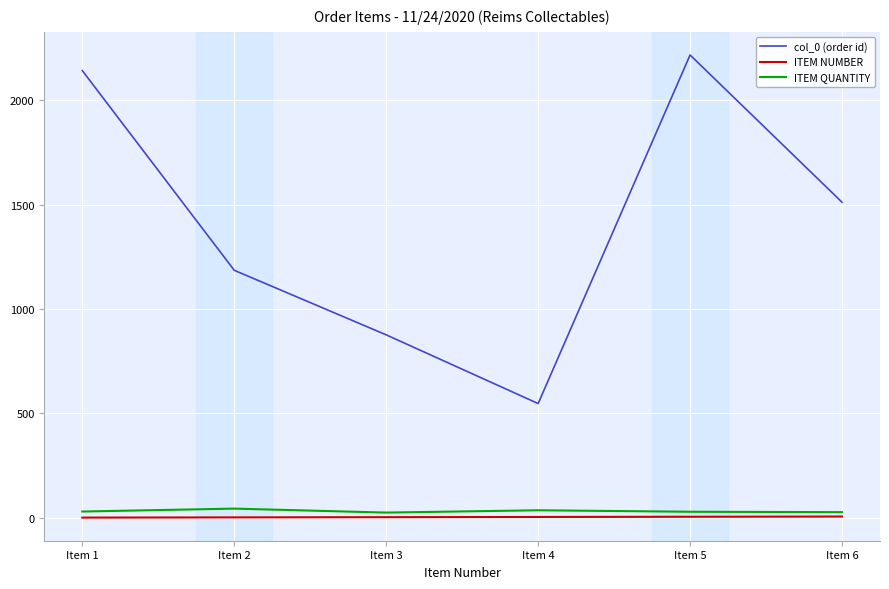

Which label corresponds to the largest value in the chart?

Item 5